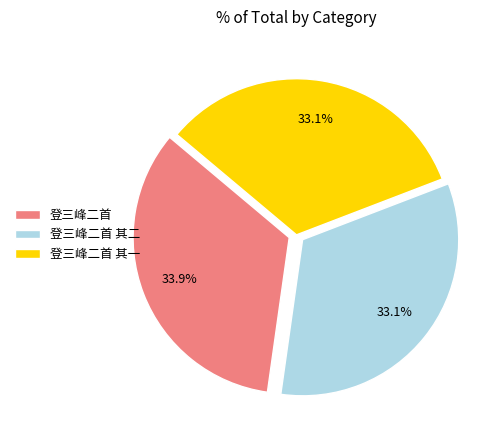

Which slice is the largest?

登三峰二首